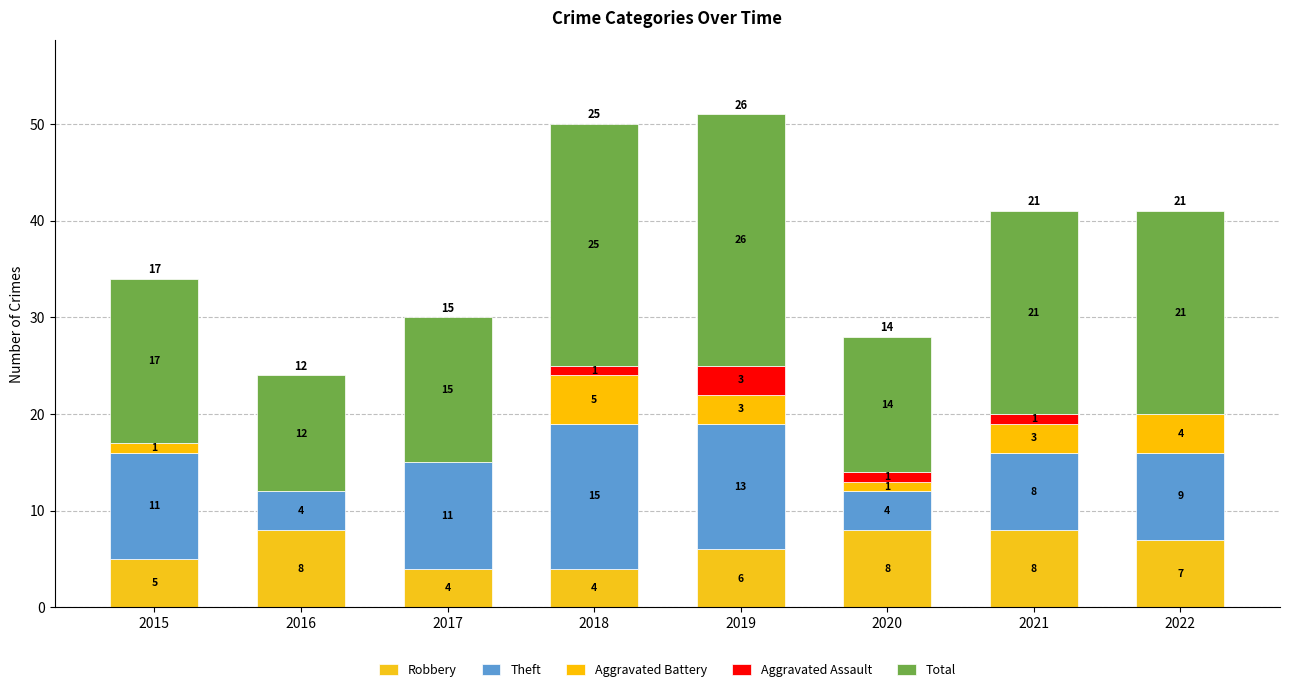

What is the difference between the Theft values at 2021 and 2020?

4